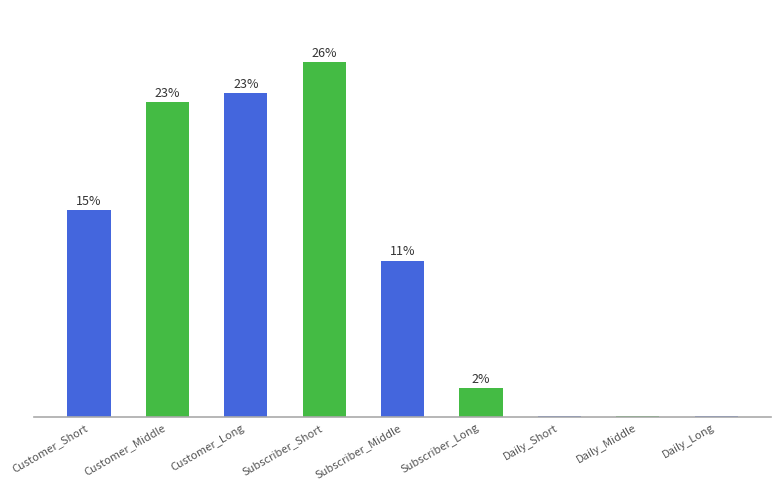

What position from the right is Daily_Long?

1